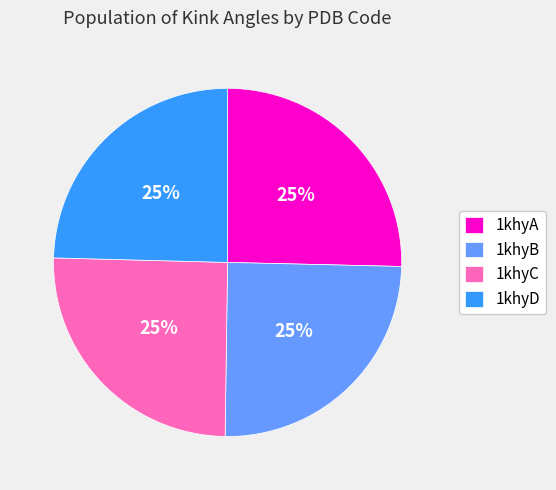

Does 1khyA represent more than half of the total?

No